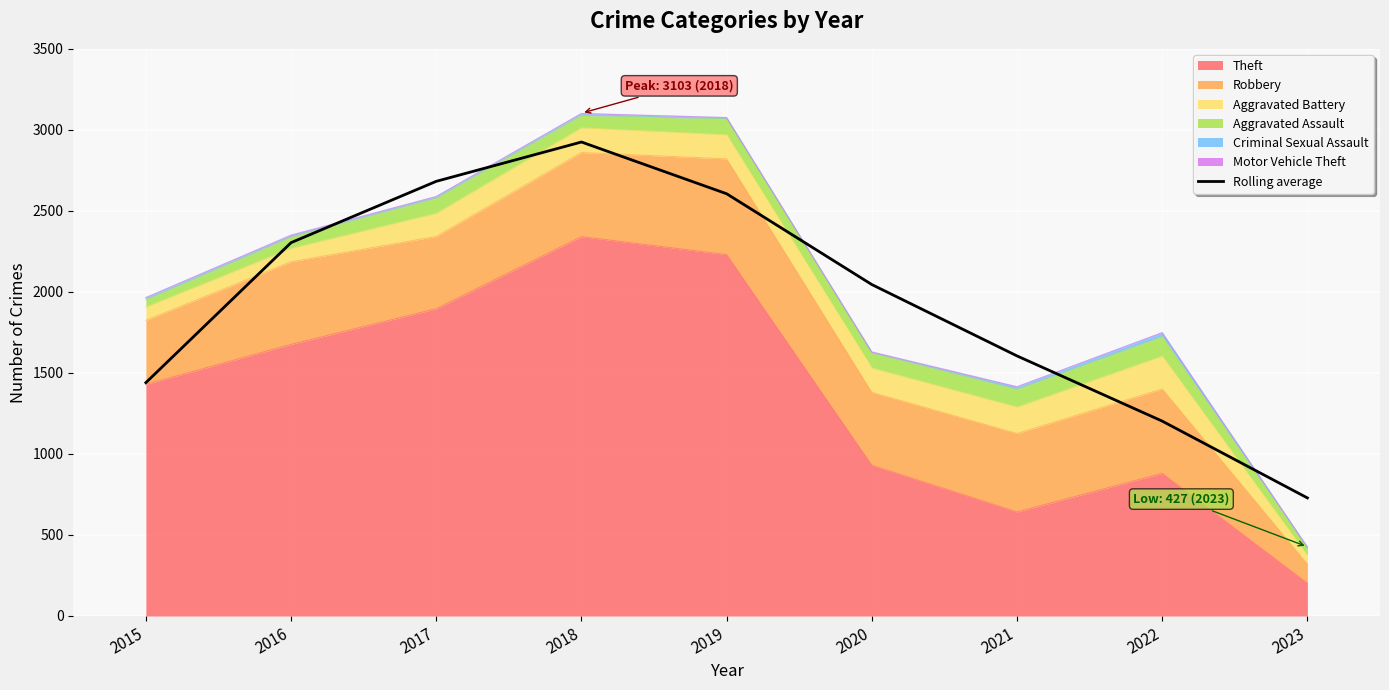

True or false: there are more than 0 points higher than both neighbors.

True